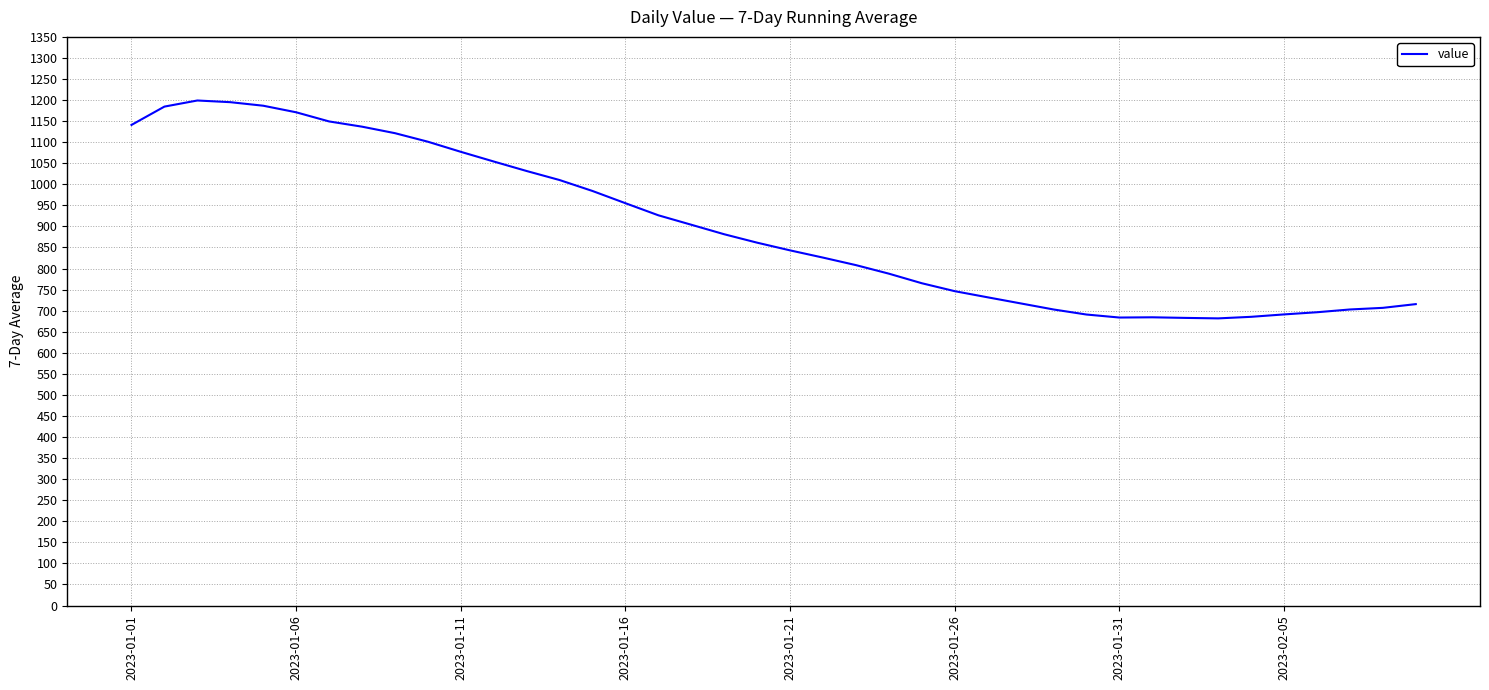

How many values are below 861?

20